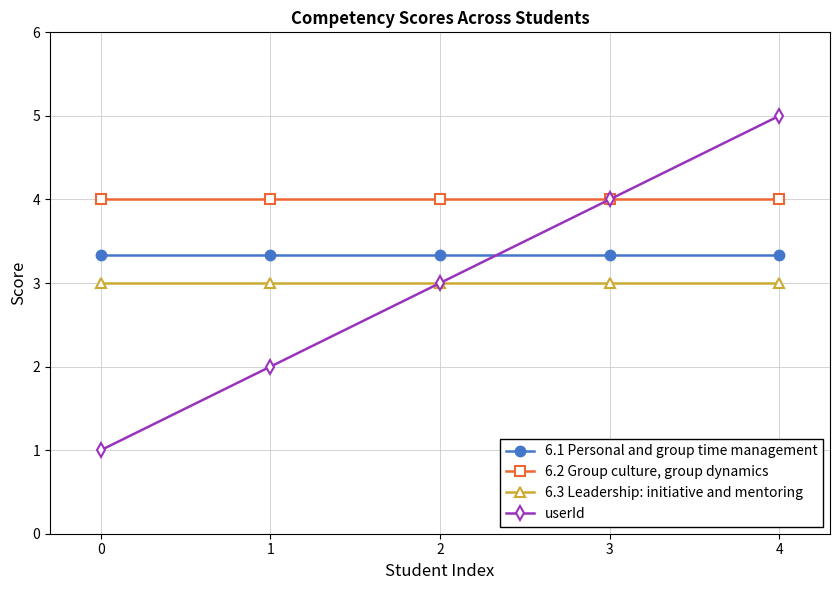

Between 0 and 1, which series saw the biggest shift?

userId